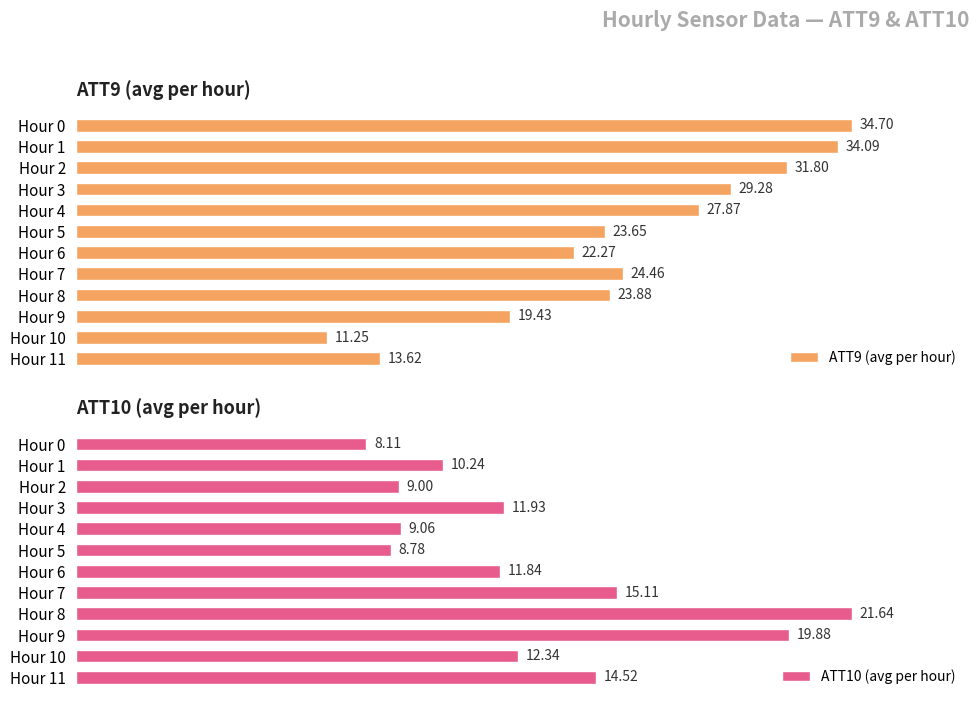

What is the average value of the ATT9 (avg per hour) series?

24.7